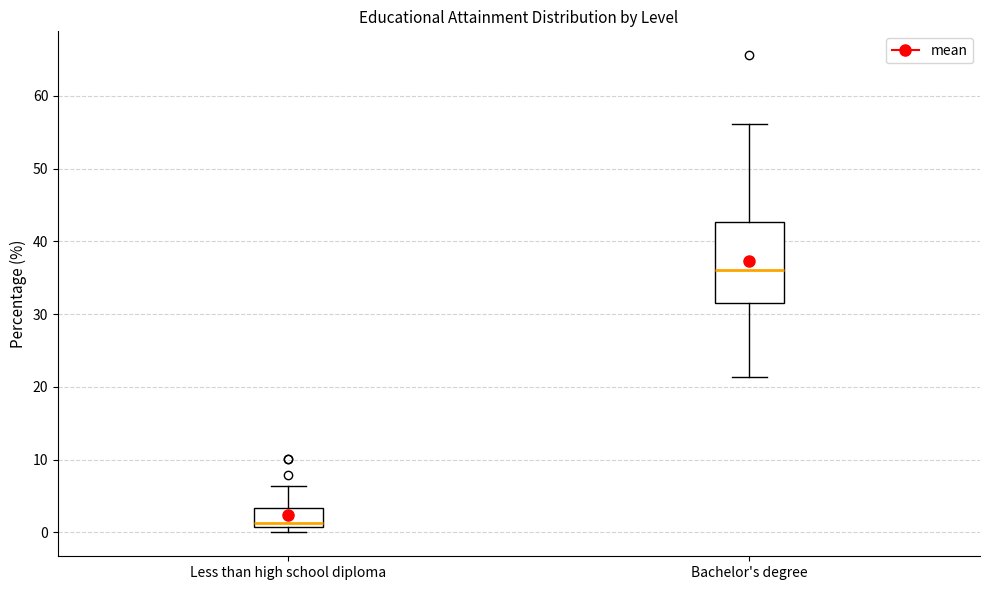

Reading left to right, read every box against the y-axis: the position of its median line, the range the box covers, and the ends of its whiskers. The values are not printed on the chart, so give them approximately, as read against the axis.

Less than high school diploma: median 1 (just above the box's lower edge), box 1 to 3, whiskers 0 to 6
Bachelor's degree: median 36, box 32 to 43, whiskers 21 to 56